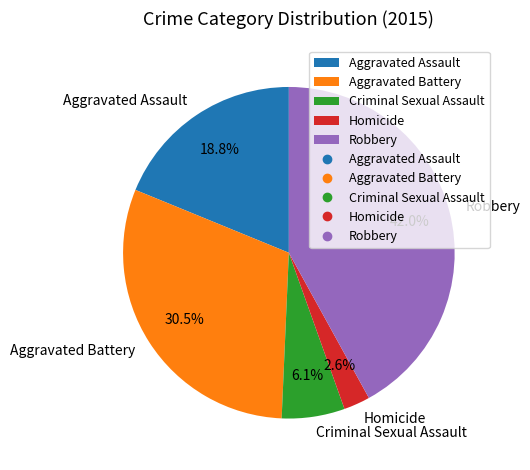

Count the number of slices in the pie.

5